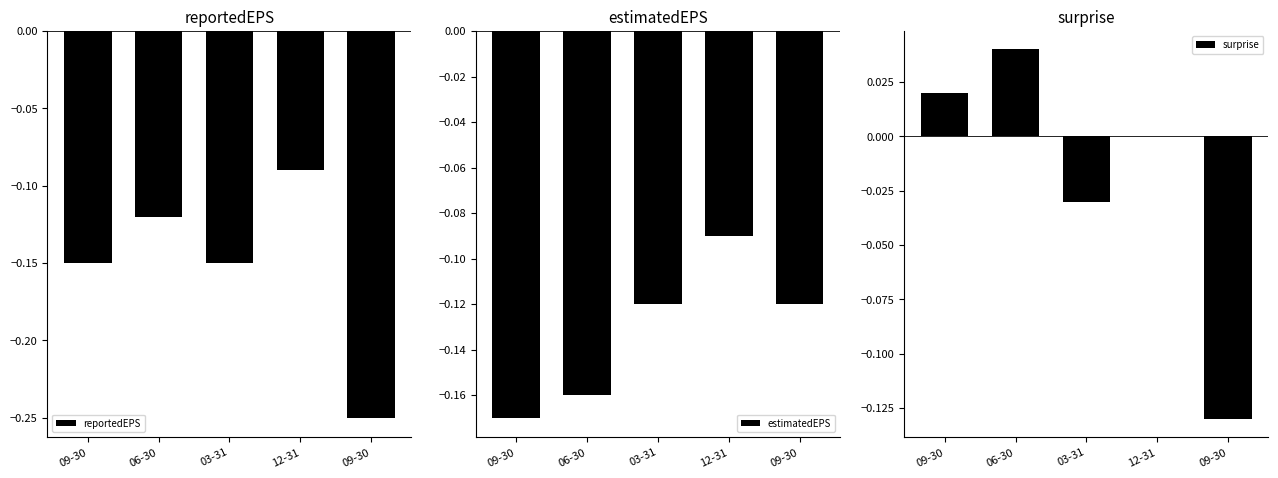

What is the spread (max minus min) of values at 12-31?

0.1